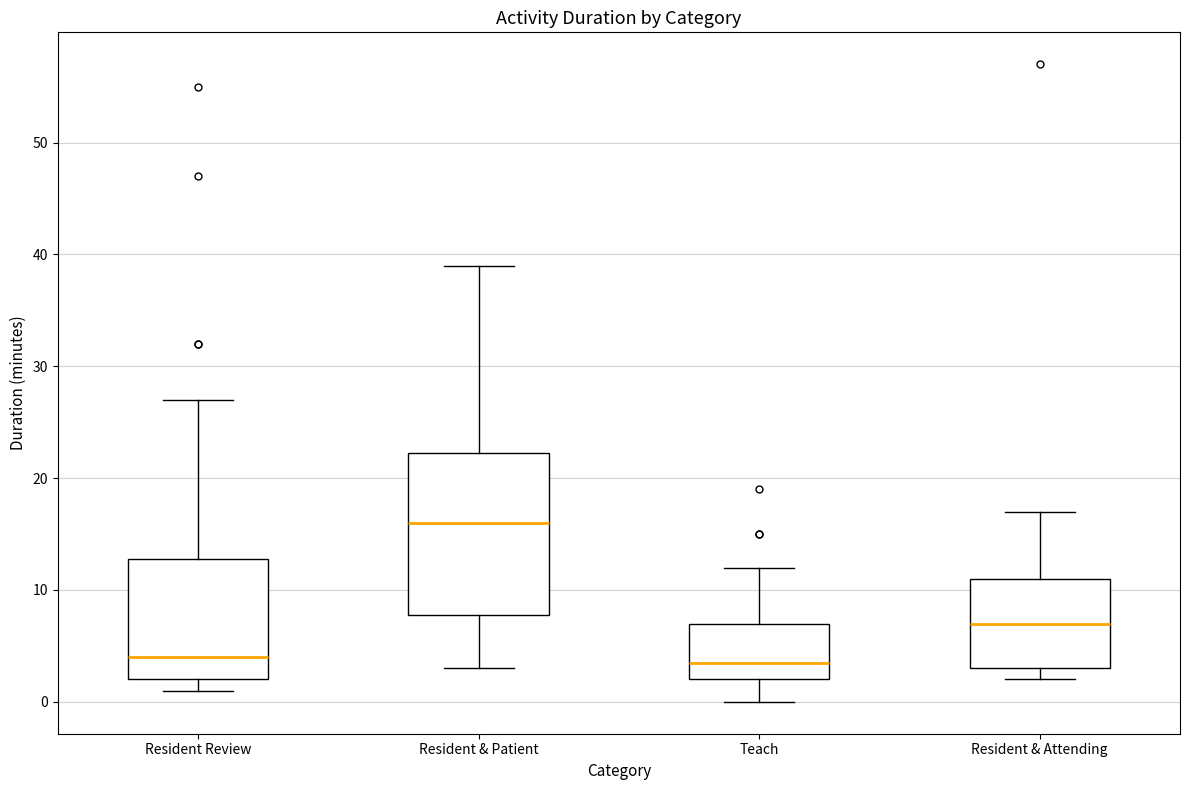

Where does the upper whisker of the box for Resident Review end on the y-axis? The values are not printed on the chart, so give them approximately, as read against the axis.

27